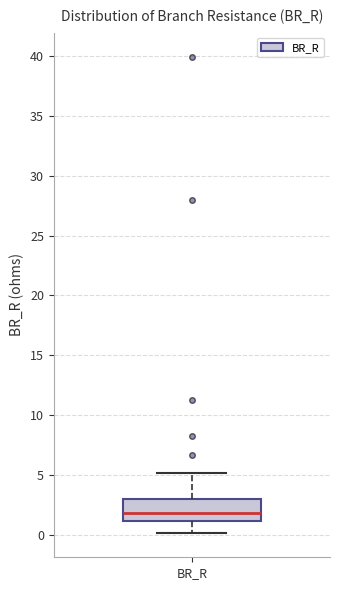

Transcribe this box plot: give where the median line is, the range the box spans, and where the two whiskers end, as read against the y-axis. The values are not printed on the chart, so give them approximately, as read against the axis.

median 2, box 1 to 3, whiskers 0 to 5